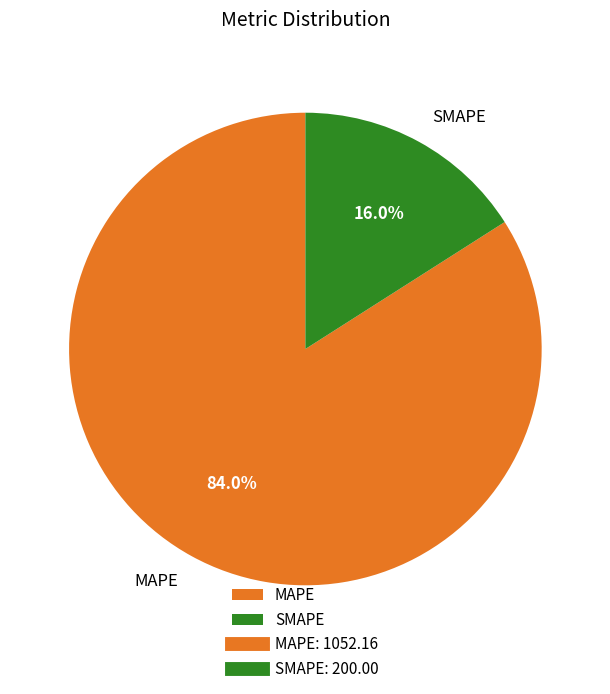

To the nearest percent, what is the combined percentage of MAPE and SMAPE?

100%